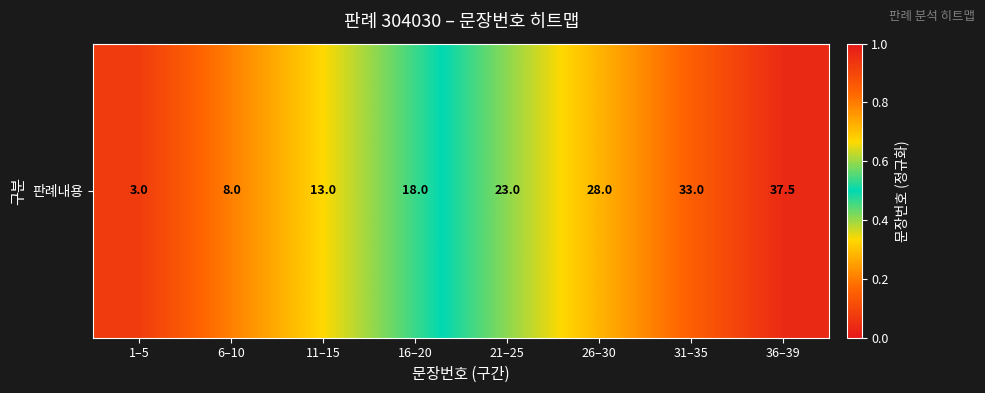

List the labels in order of value, largest first.

36–39, 31–35, 26–30, 21–25, 16–20, 11–15, 6–10, 1–5